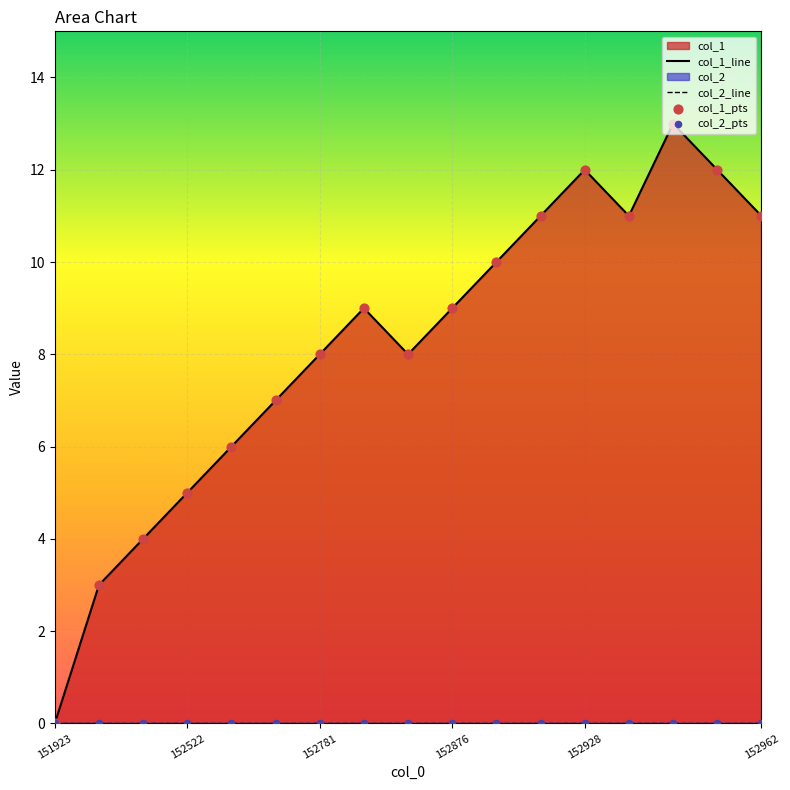

What is the change in value from 1529196339 to 1529369157?

+2